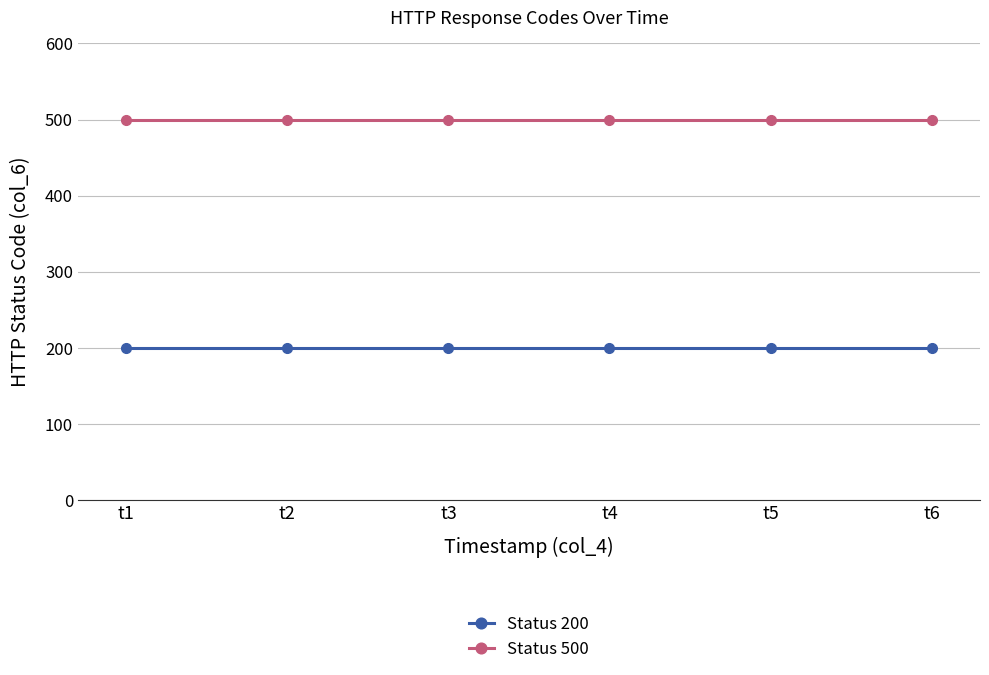

Reading right to left, transcribe all the data shown in this chart.

Status 200: 200	200	200	200	200	200
Status 500: 500	500	500	500	500	500